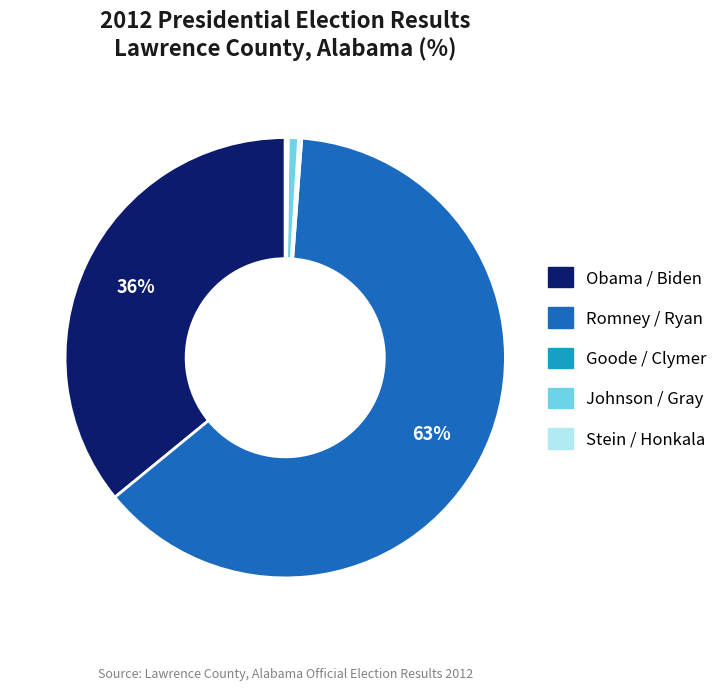

Is it true that Johnson / Gray is 6% of the pie?

False